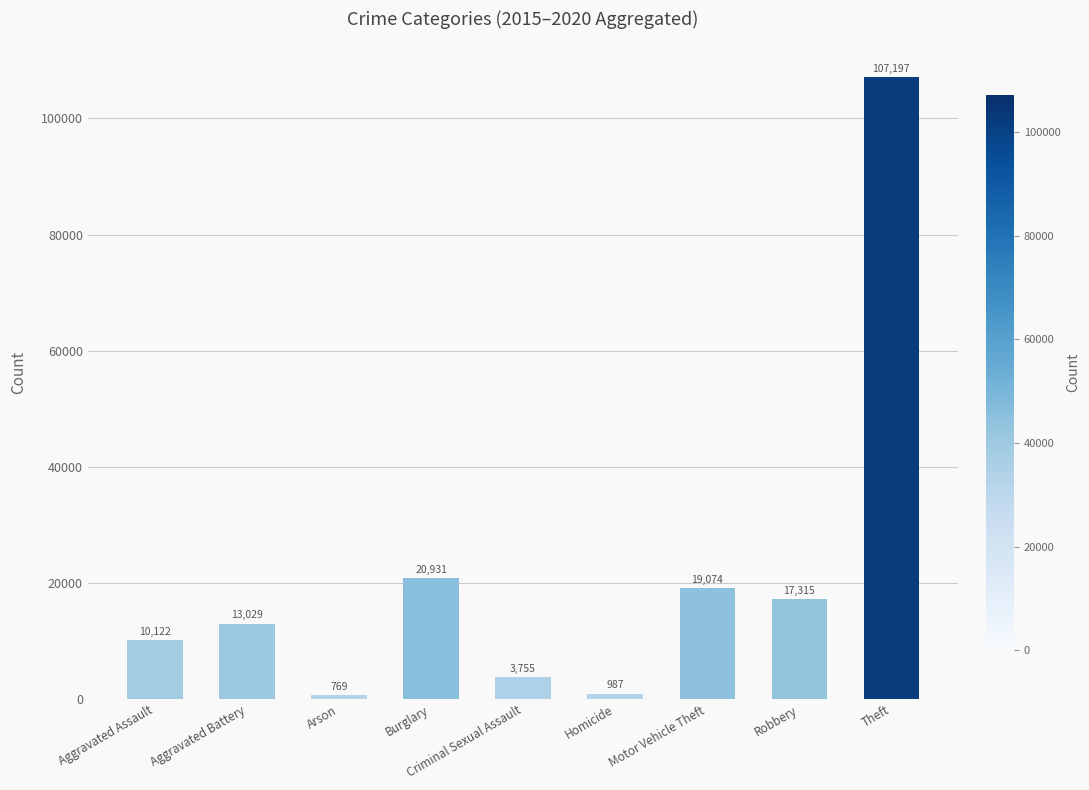

What is the value of the 4th bar from the left?

20931